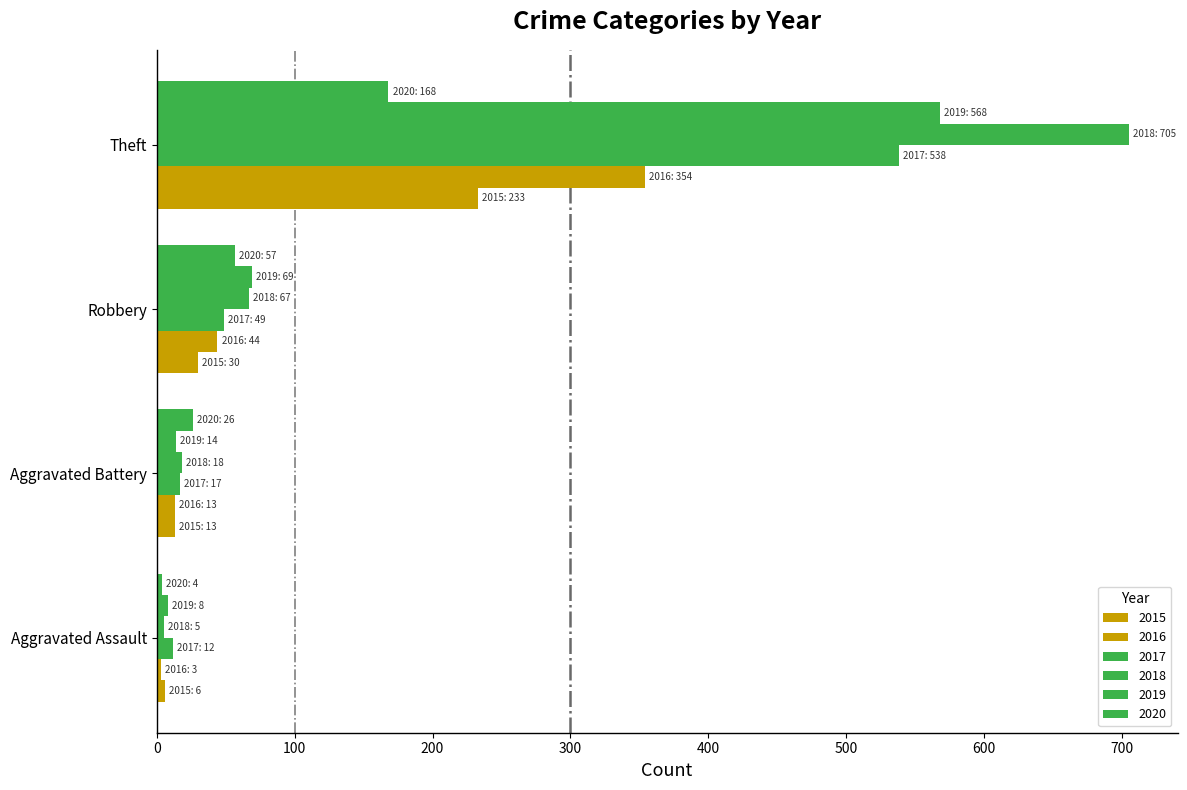

How many series are shown in this chart?

6